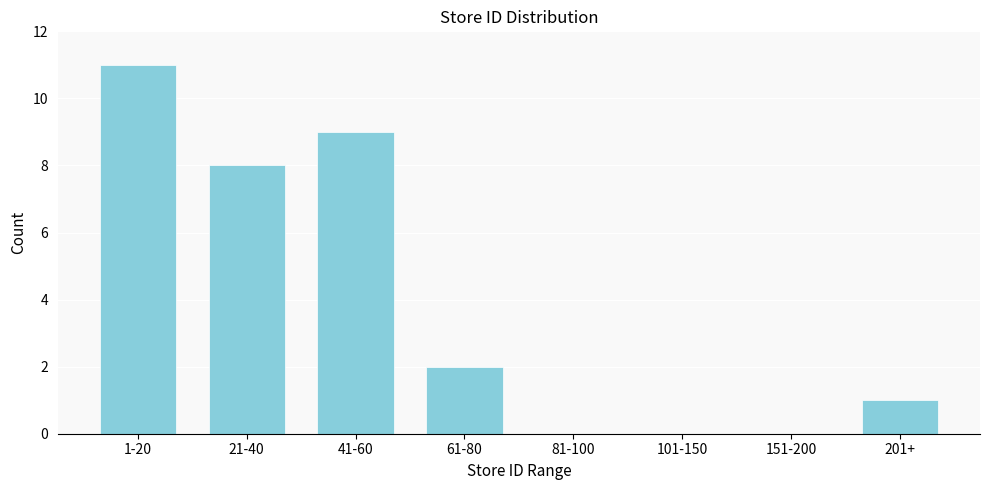

Reading right to left, transcribe all the data shown in this chart.

201+=1	151-200=0	101-150=0	81-100=0	61-80=2	41-60=9	21-40=8	1-20=11